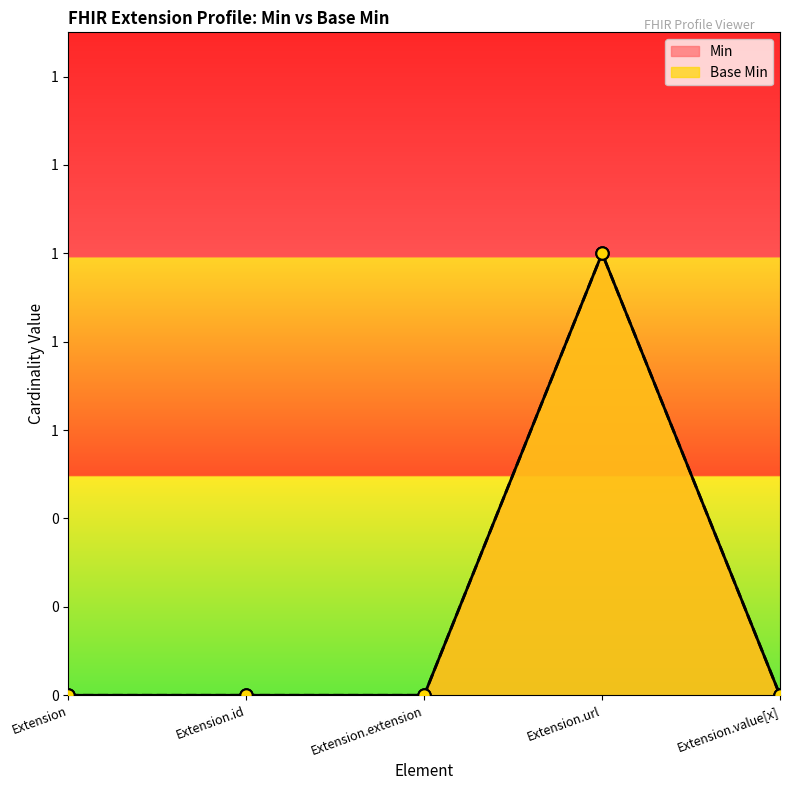

Which series has the largest Y range (max minus min)?

Min